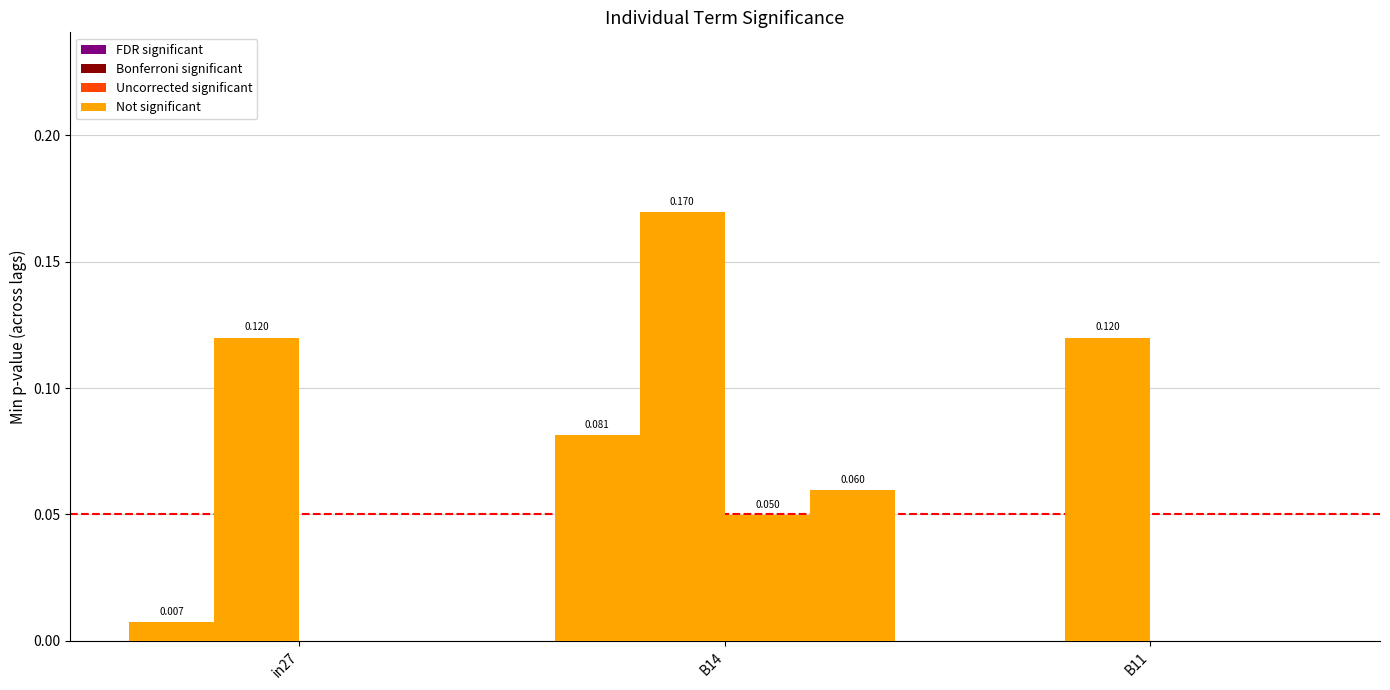

Is the value of Bonferroni significant at B14 greater than the value of Not significant at in27?

Yes